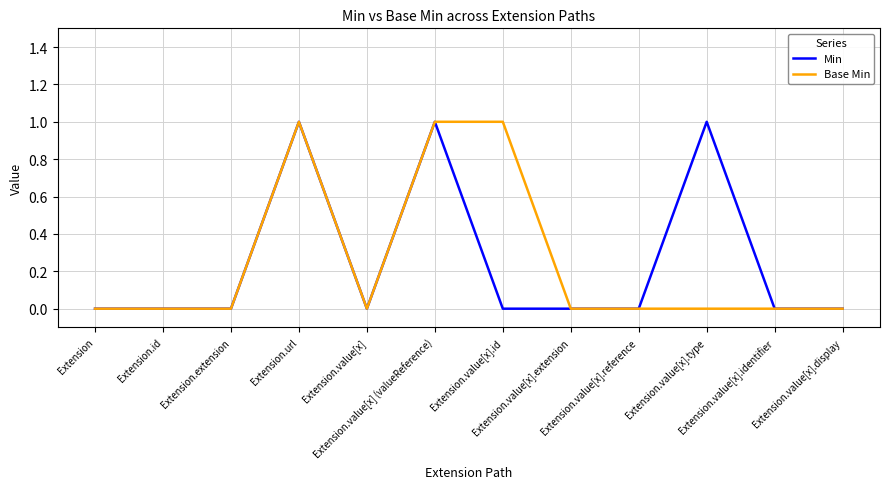

Reading left to right, list all the values displayed in this chart.

Min: Extension=0	Extension.id=0	Extension.extension=0	Extension.url=1	Extension.value[x]=0	Extension.value[x] (valueReference)=1	Extension.value[x].id=0	Extension.value[x].extension=0	Extension.value[x].reference=0	Extension.value[x].type=1	Extension.value[x].identifier=0	Extension.value[x].display=0
Base Min: Extension=0	Extension.id=0	Extension.extension=0	Extension.url=1	Extension.value[x]=0	Extension.value[x] (valueReference)=1	Extension.value[x].id=1	Extension.value[x].extension=0	Extension.value[x].reference=0	Extension.value[x].type=0	Extension.value[x].identifier=0	Extension.value[x].display=0